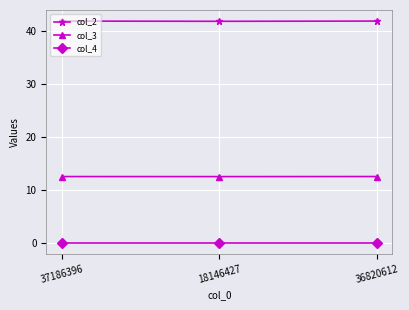

What is the value of the col_2 point at the 2nd from the left?

41.8